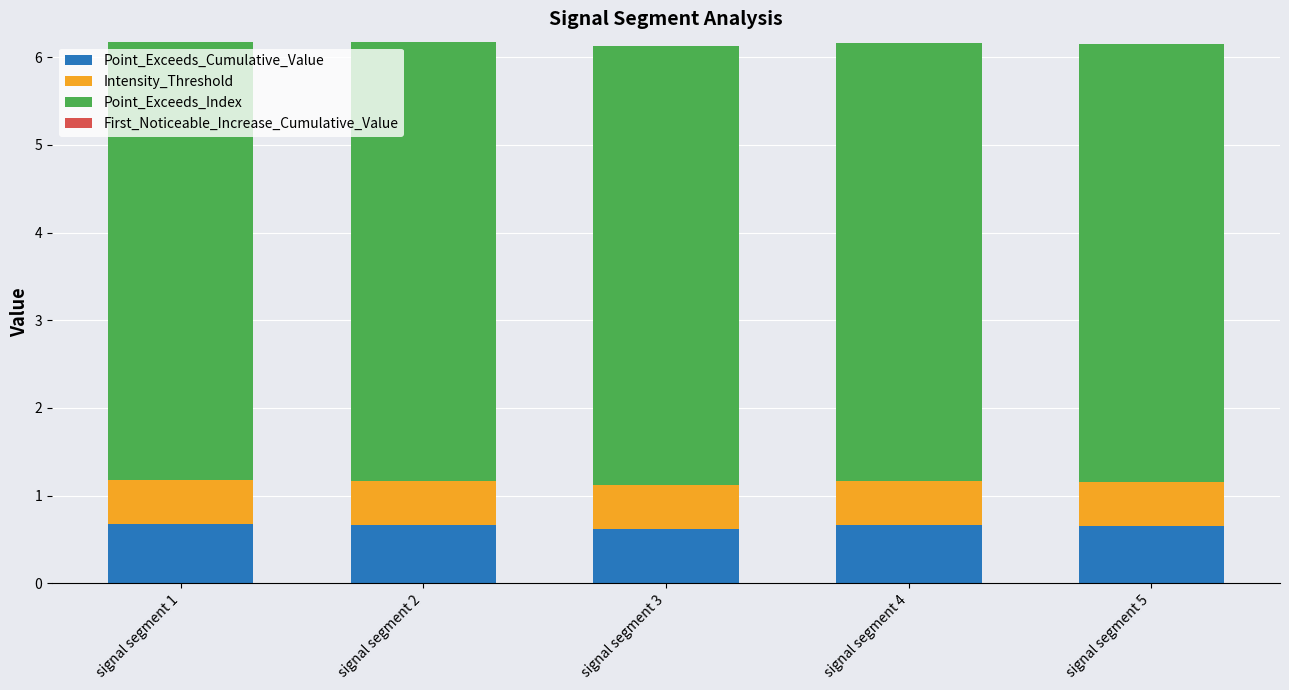

What is the total value across all series at signal segment 4?

6.2